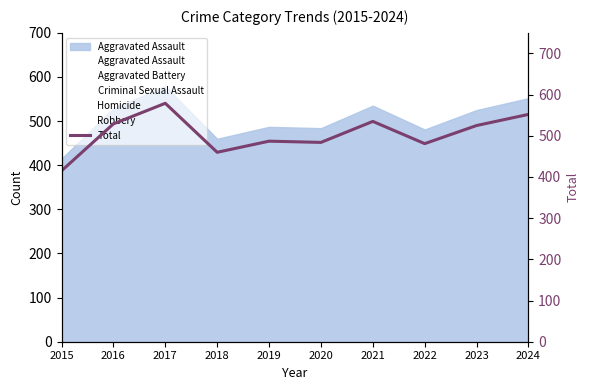

What is the approximate value at 2024, to the nearest 10?

550